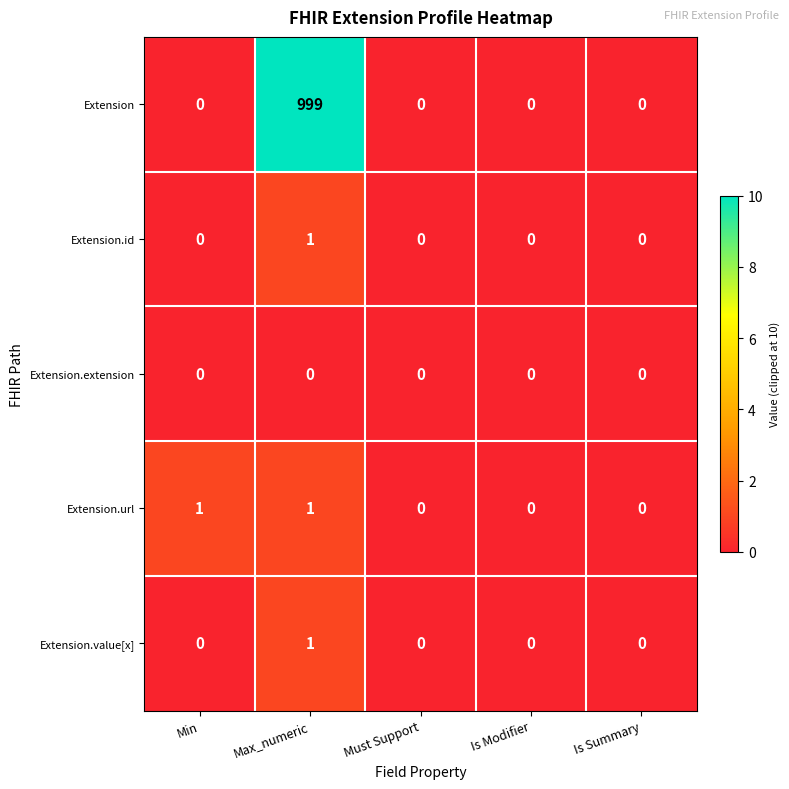

Which category has the highest value across all series?

Max_numeric